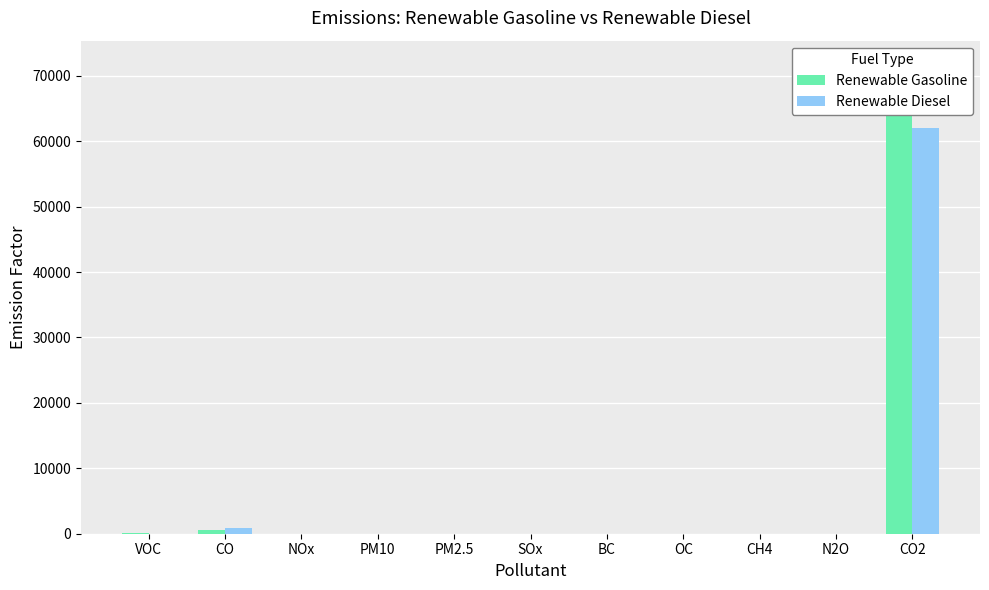

How many bars are there in each group?

2